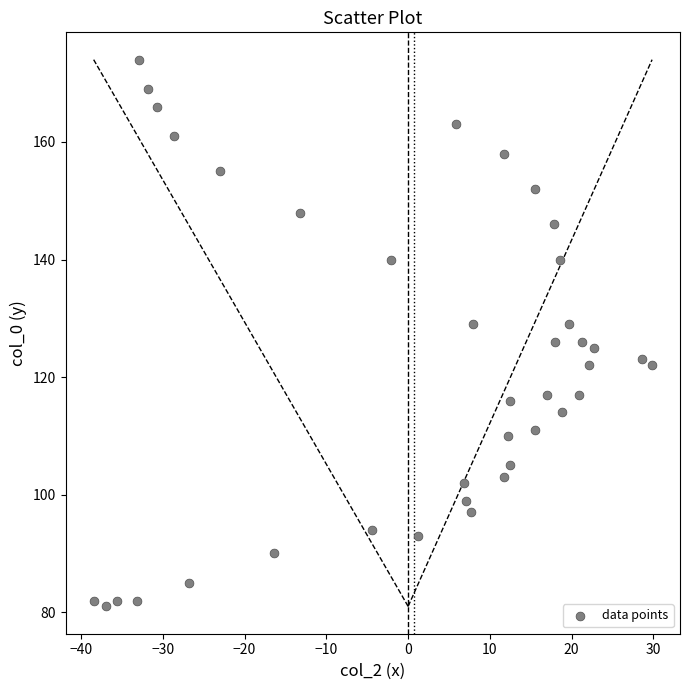

What is the range of Y values (max minus min)?

93